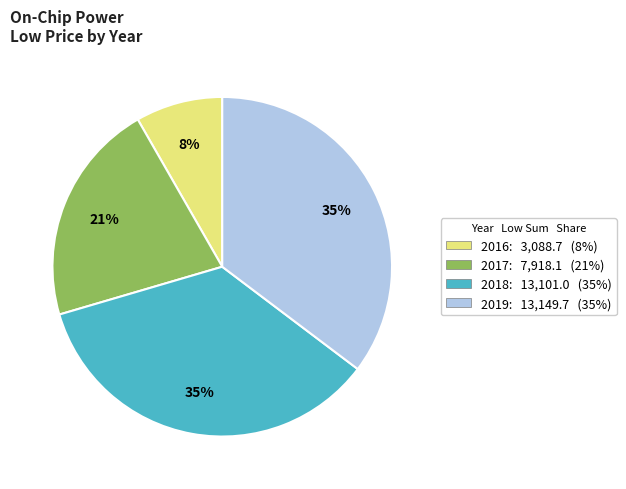

Does any single category account for the majority?

No